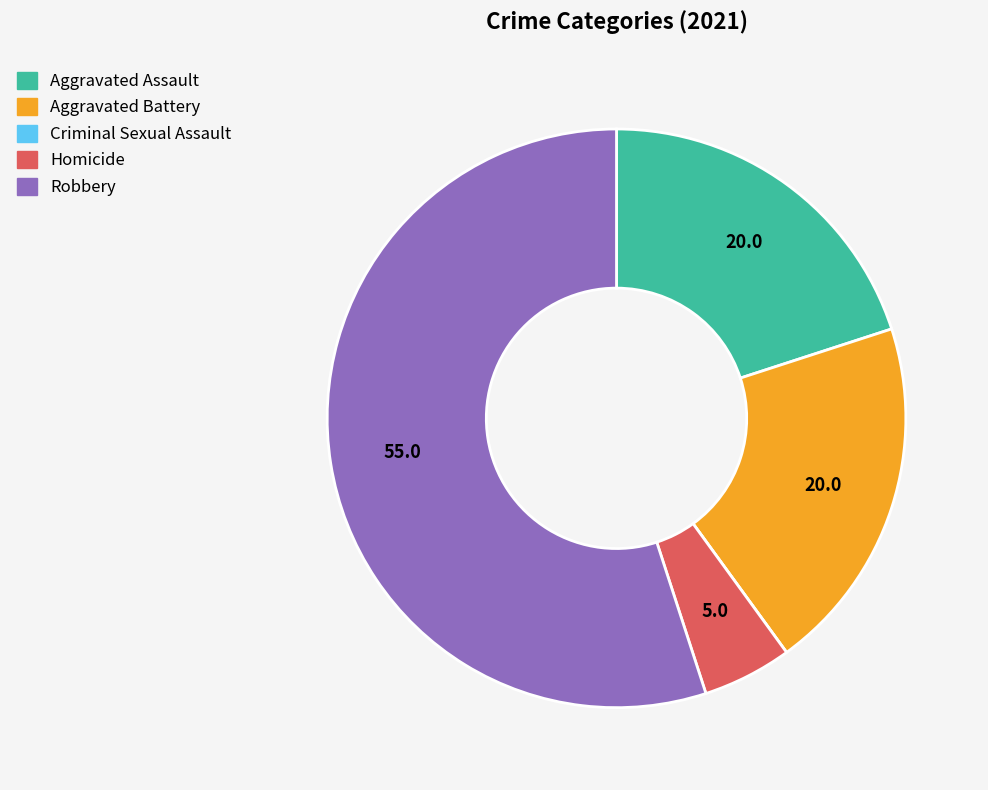

The Robbery slice represents 62% of the pie. True or false?

False